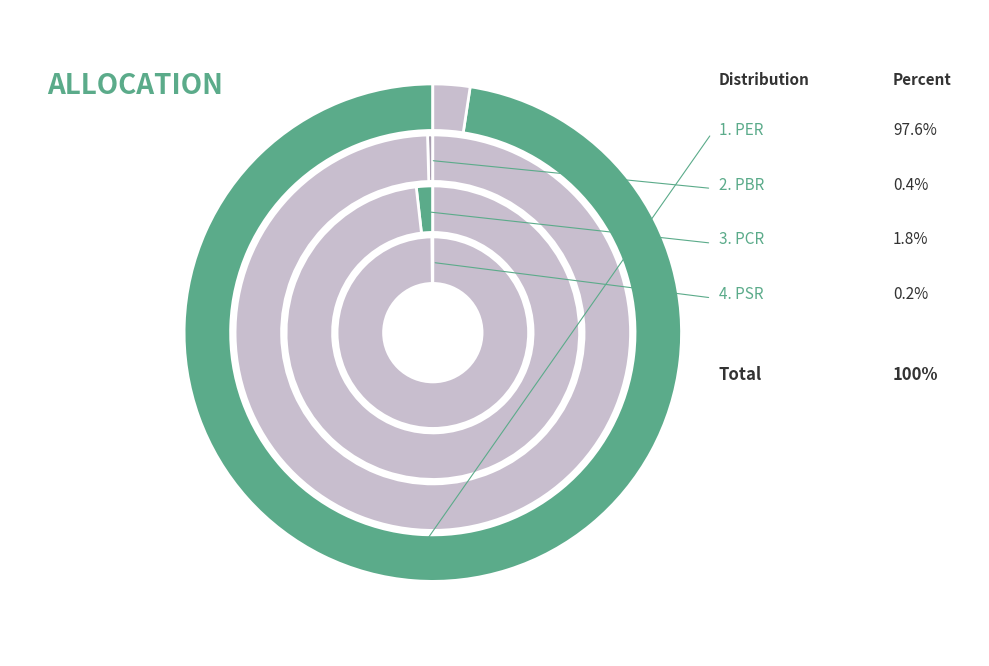

How many slices are in this pie chart?

4